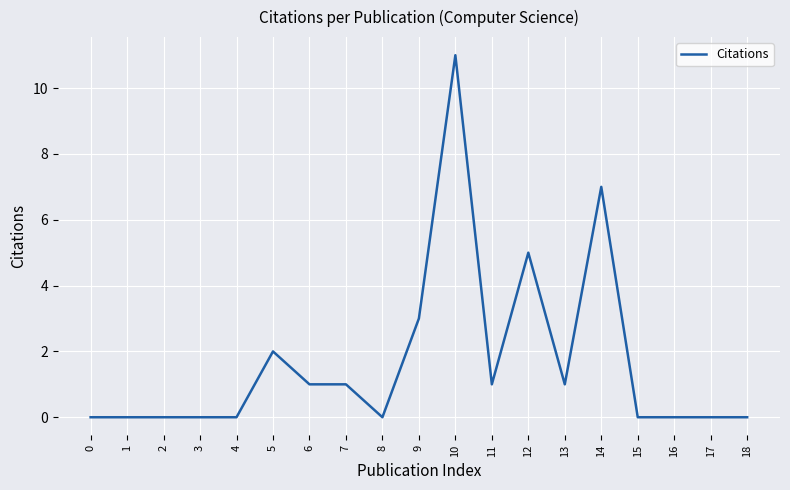

What is the greatest value displayed?

11